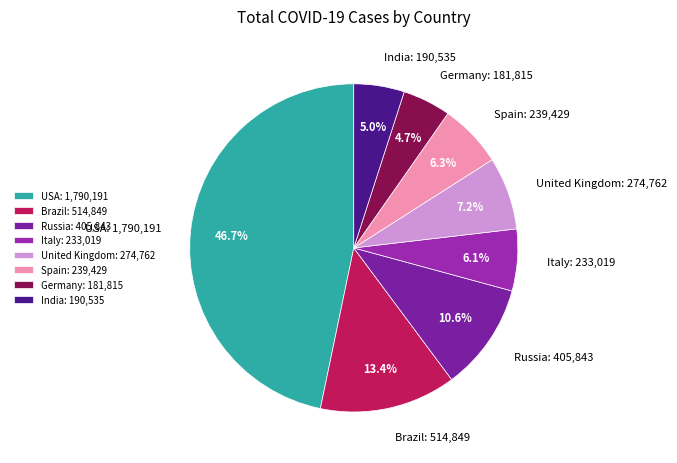

What is the ratio of the value at USA: 1,790,191 to the value at United Kingdom: 274,762?

6.5